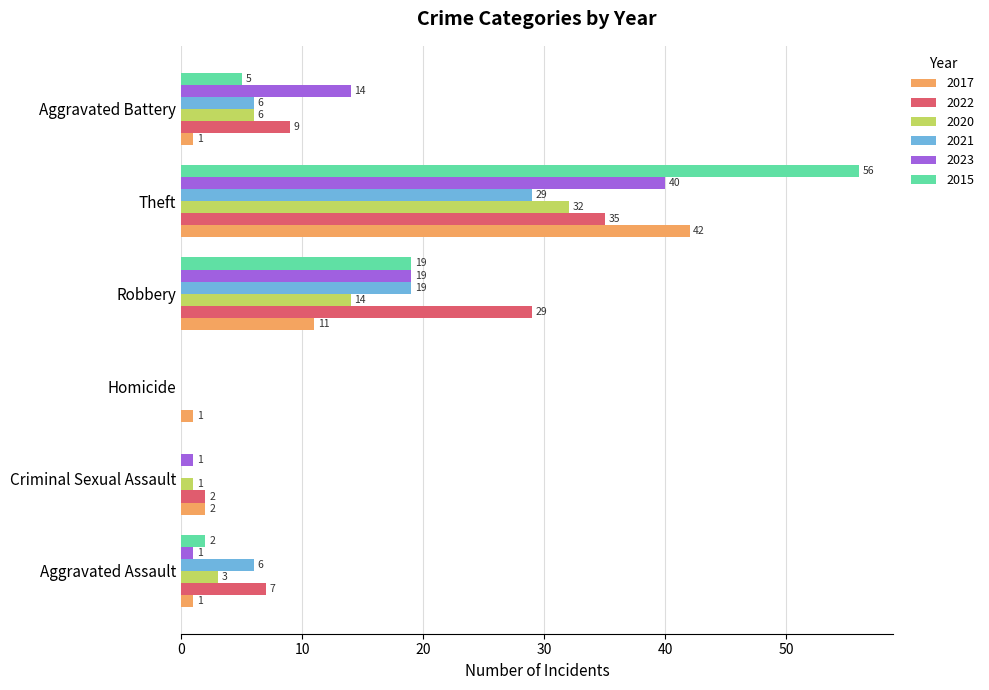

Which series changed the most between Criminal Sexual Assault and Aggravated Battery?

2023